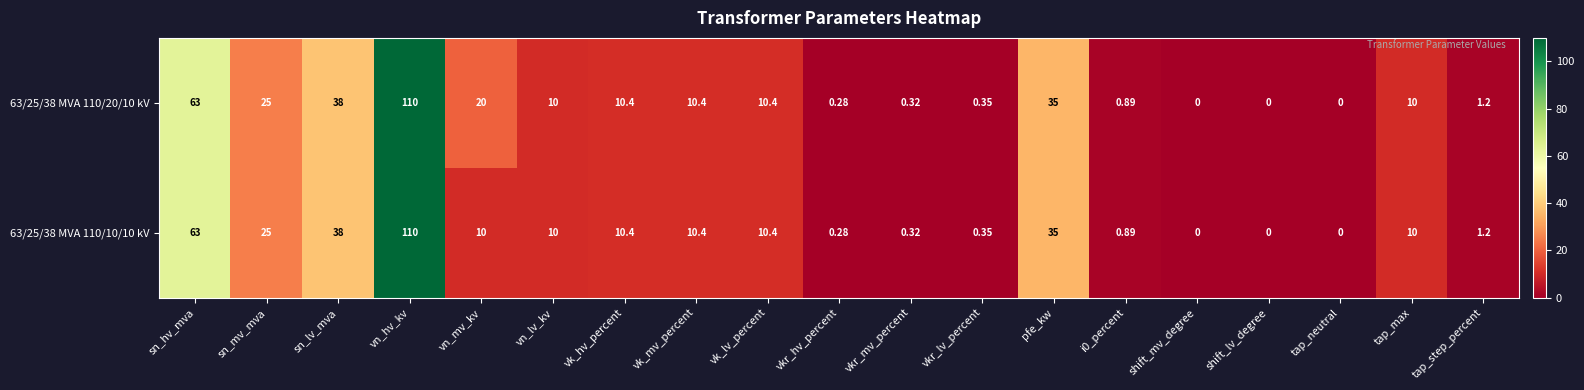

Where is 63/25/38 MVA 110/10/10 kV nearest to the value 55?

sn_hv_mva